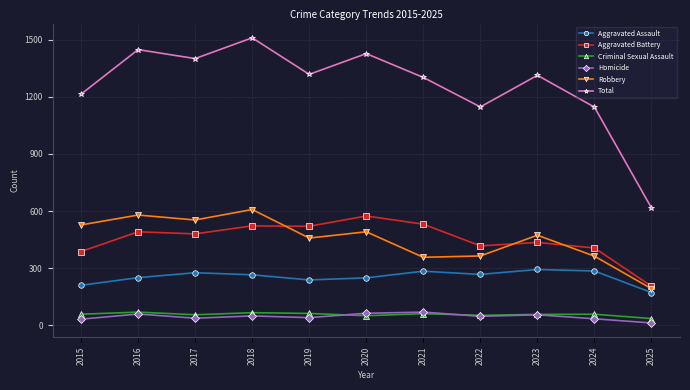

What is the sum of the Criminal Sexual Assault values at 2017 and 2016?

124